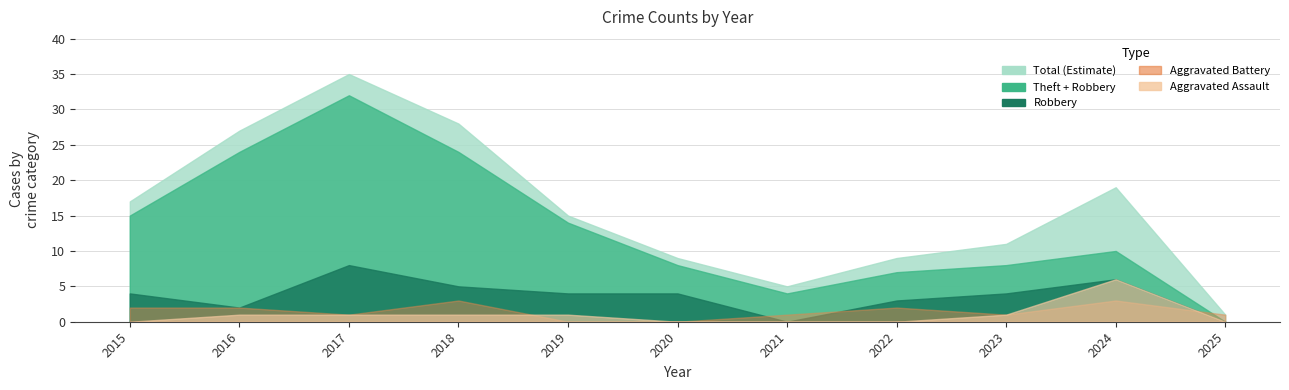

Where is Theft nearest to the value 12?

2015